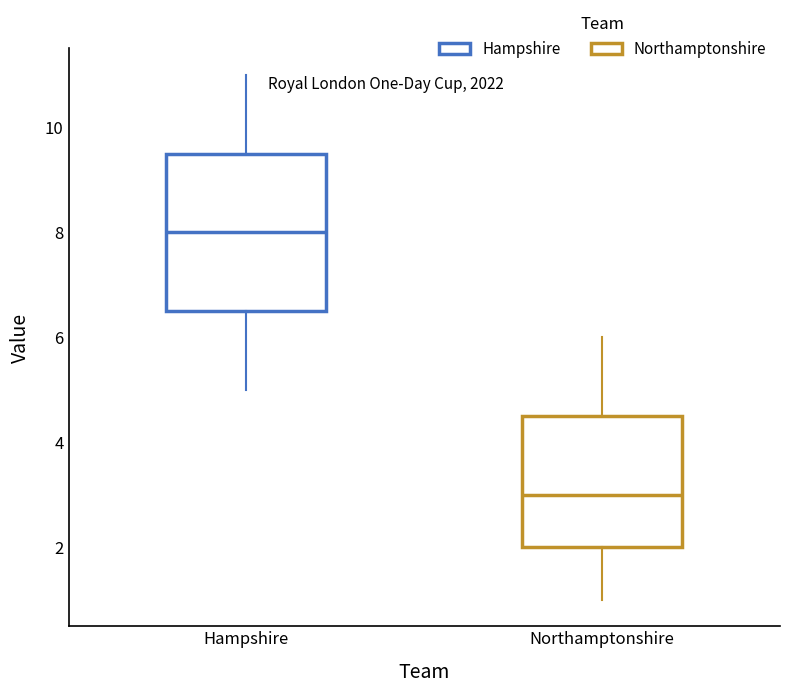

Reading left to right, transcribe this box plot: for each box, give where its median line is, the range the box spans, and where its two whiskers end, as read against the y-axis. The values are not printed on the chart, so give them approximately, as read against the axis.

Hampshire: median 8.0, box 6.6 to 9.6, whiskers 5.0 to 11.0
Northamptonshire: median 3.0, box 2.0 to 4.6, whiskers 1.0 to 6.0